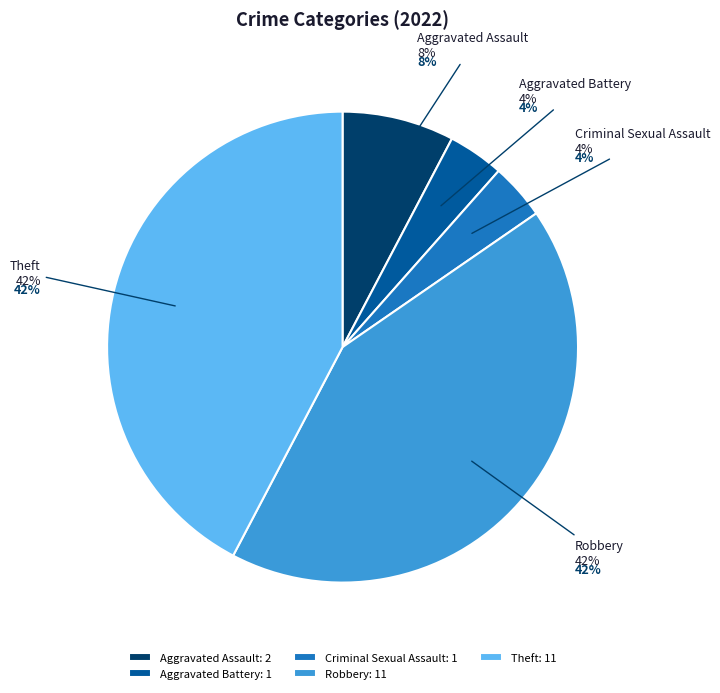

To the nearest percent, what is the average slice percentage?

20%